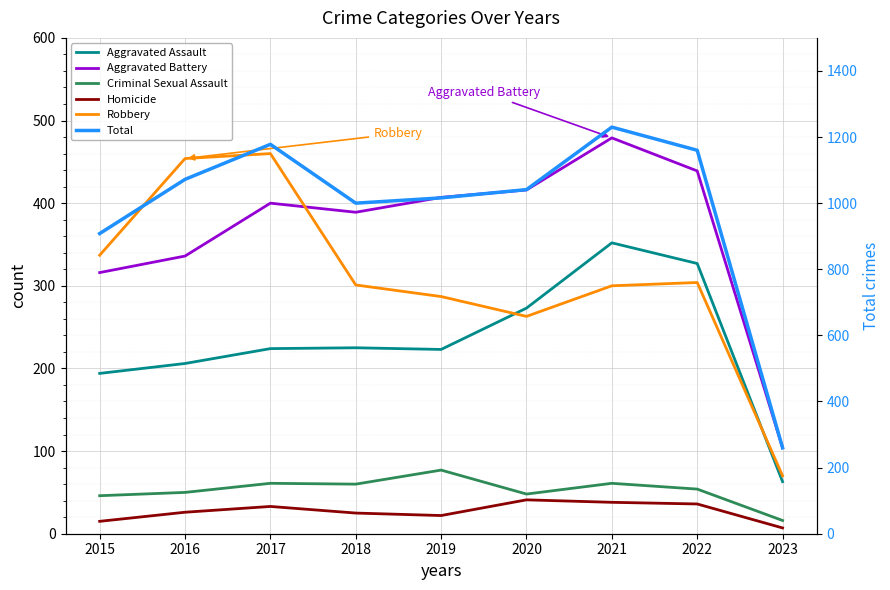

List the series in order of their peak value, lowest first.

Homicide, Criminal Sexual Assault, Aggravated Assault, Robbery, Aggravated Battery, Total